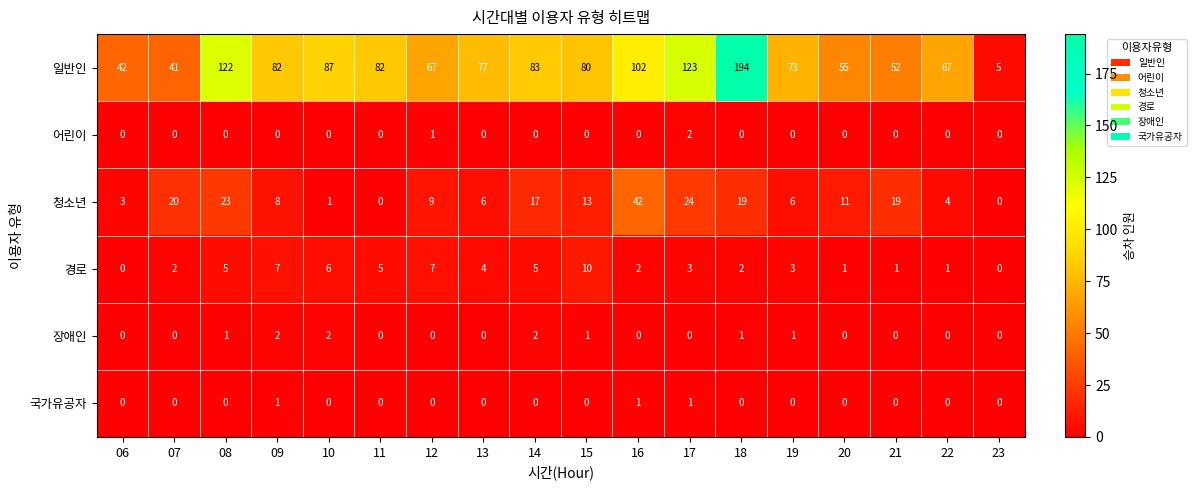

Is it true that 장애인 equals 0 at 21?

True